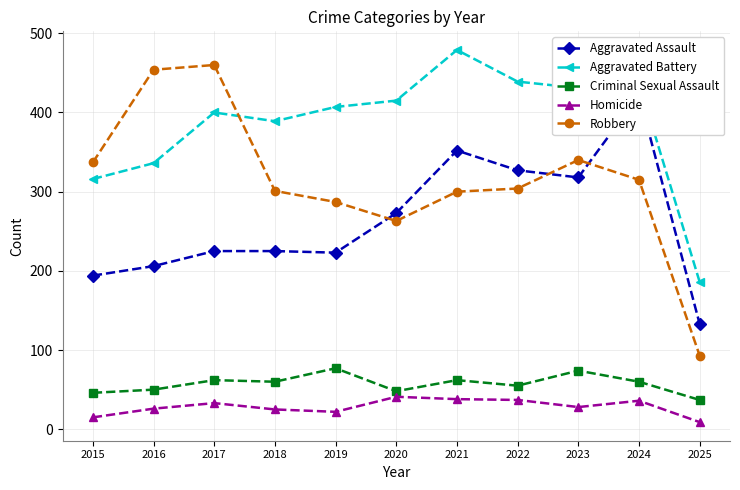

Reading left to right, transcribe all the data shown in this chart.

Aggravated Assault: 2015=194	2016=206	2017=225	2018=225	2019=223	2020=273	2021=352	2022=327	2023=318	2024=422	2025=133
Aggravated Battery: 2015=316	2016=336	2017=400	2018=389	2019=407	2020=415	2021=479	2022=439	2023=431	2024=438	2025=186
Criminal Sexual Assault: 2015=46	2016=50	2017=62	2018=60	2019=77	2020=48	2021=62	2022=55	2023=74	2024=60	2025=37
Homicide: 2015=15	2016=26	2017=33	2018=25	2019=22	2020=41	2021=38	2022=37	2023=28	2024=36	2025=9
Robbery: 2015=337	2016=454	2017=460	2018=301	2019=287	2020=263	2021=300	2022=304	2023=340	2024=315	2025=93